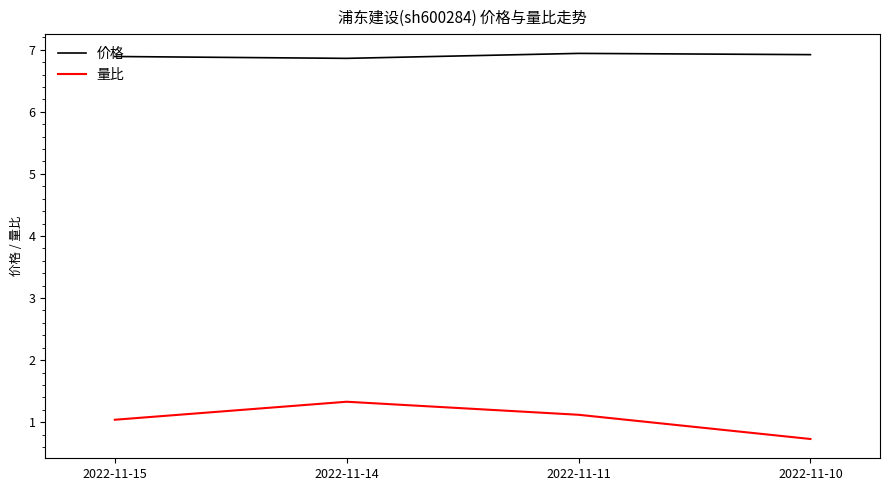

Which series has the largest total across all categories?

价格